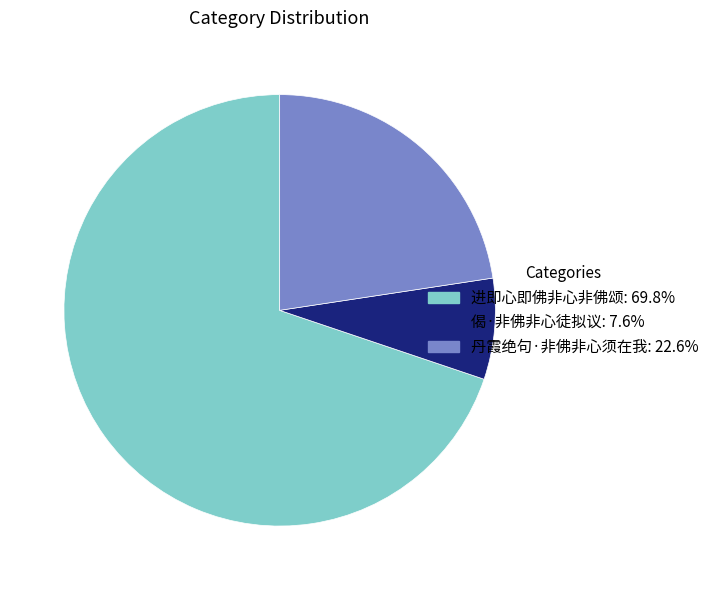

Which slice is the smallest?

偈·非佛非心徒拟议